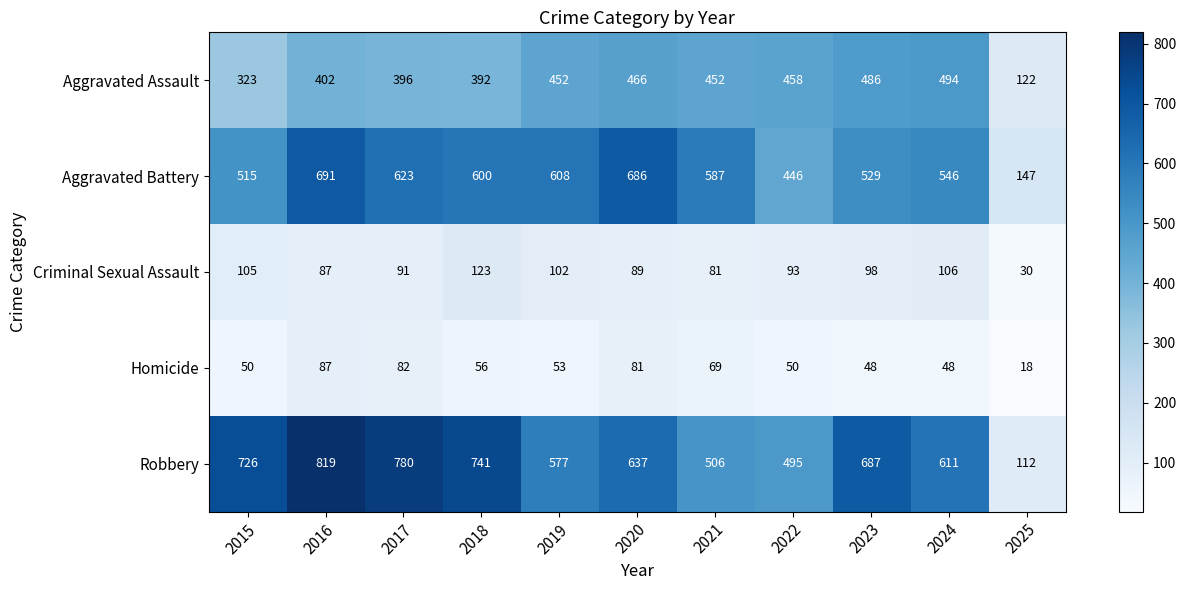

The Aggravated Assault series shows 396 at 2017. True or false?

True